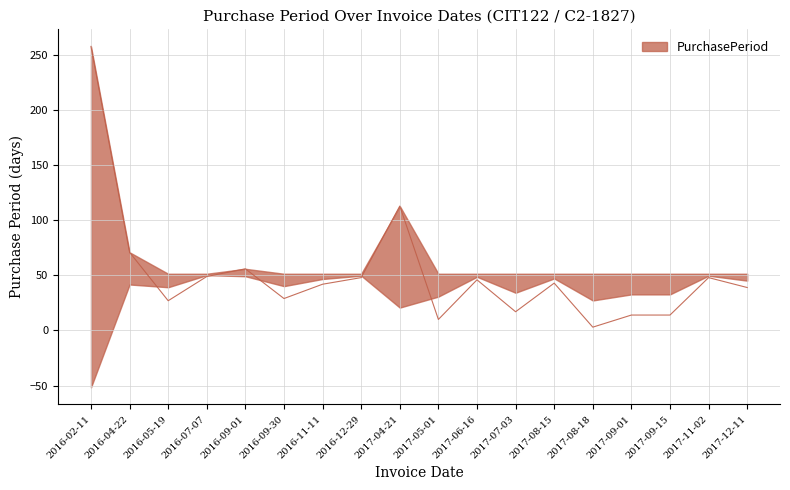

Reading left to right, extract all data points from this chart.

2016-02-11=258	2016-04-22=71	2016-05-19=27	2016-07-07=49	2016-09-01=56	2016-09-30=29	2016-11-11=42	2016-12-29=48	2017-04-21=113	2017-05-01=10	2017-06-16=46	2017-07-03=17	2017-08-15=43	2017-08-18=3	2017-09-01=14	2017-09-15=14	2017-11-02=48	2017-12-11=39